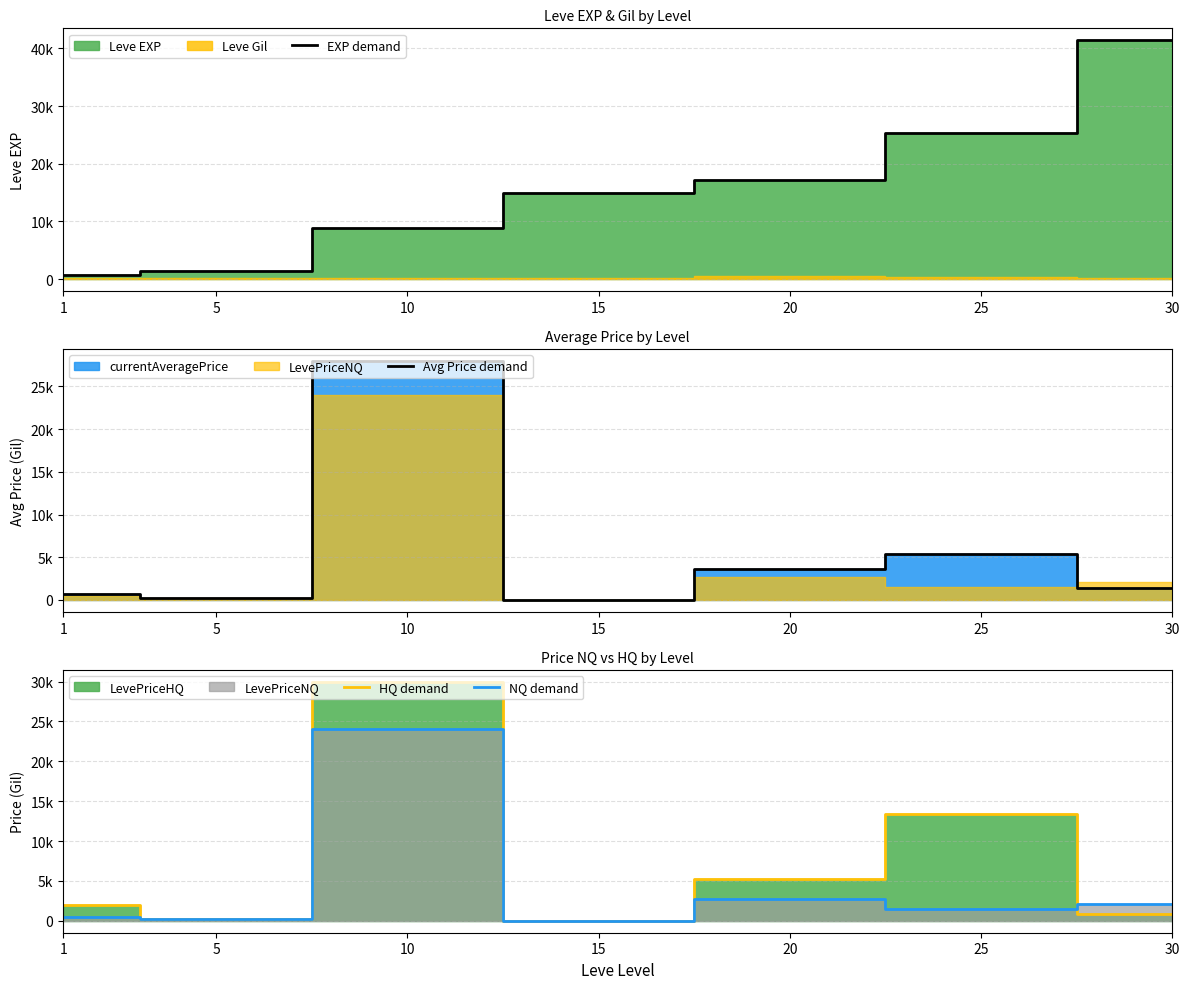

What is the maximum value shown in the chart?

41410.0